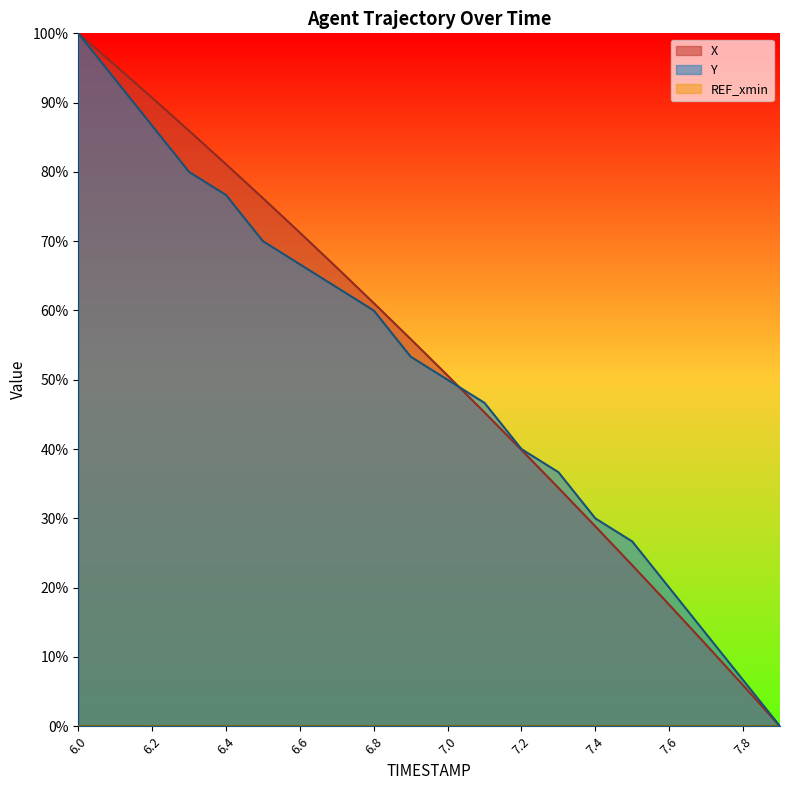

What is the difference between the highest and lowest values at 7.0?

50.6